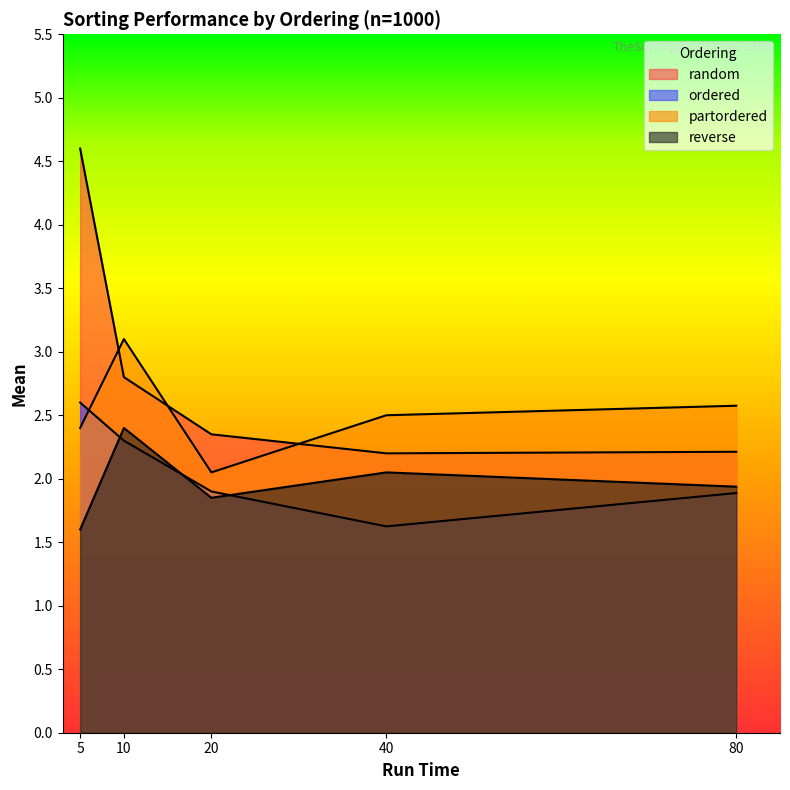

What is the sum of all random values?

14.2